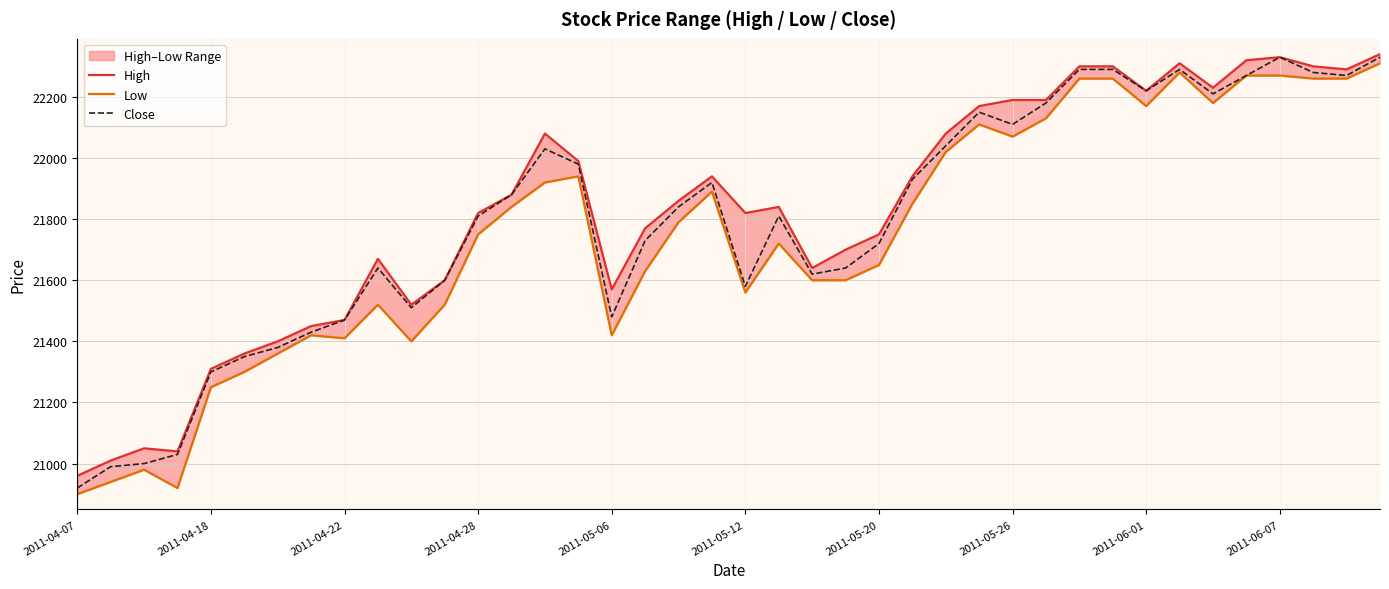

Where does the Close series first go above 21840?

13